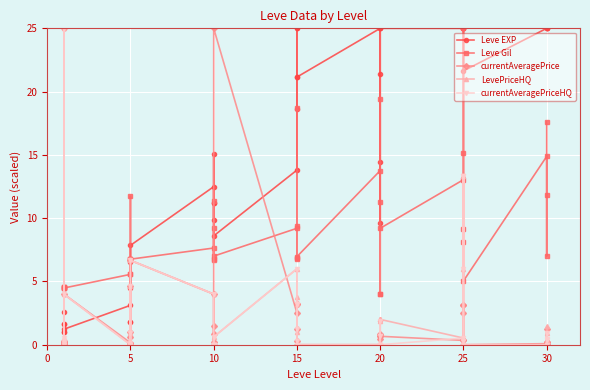

The value of Leve Gil at 10 is 17.1. True or false?

False